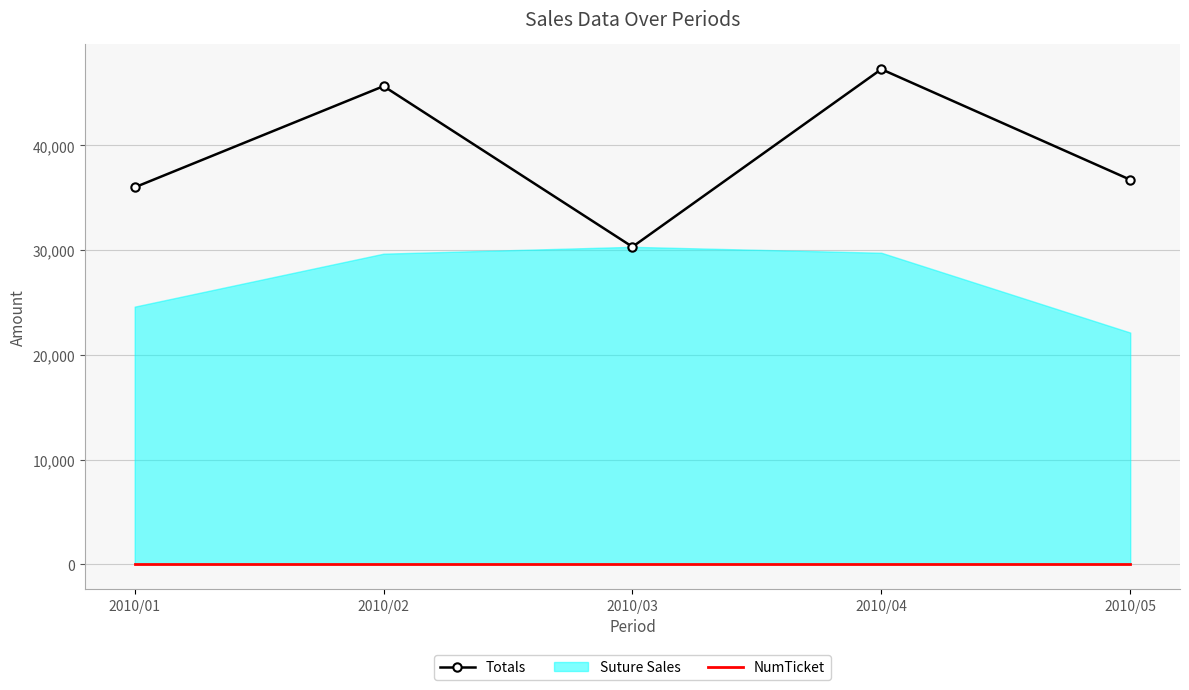

The value of Totals at 2010/05 is 36726.3. True or false?

True